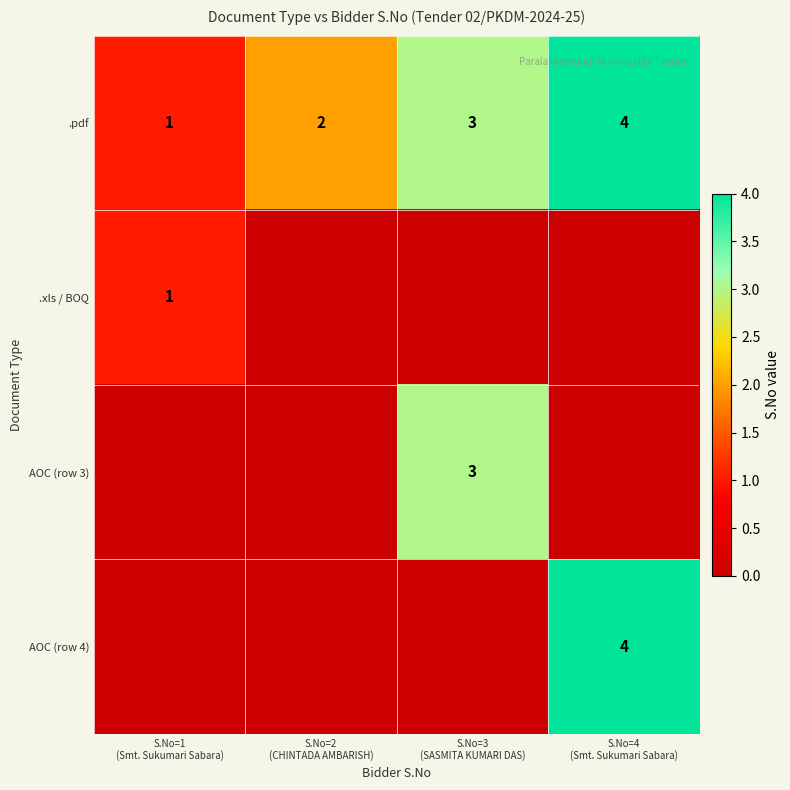

What is the difference between the maximum and minimum values in the .pdf series?

3